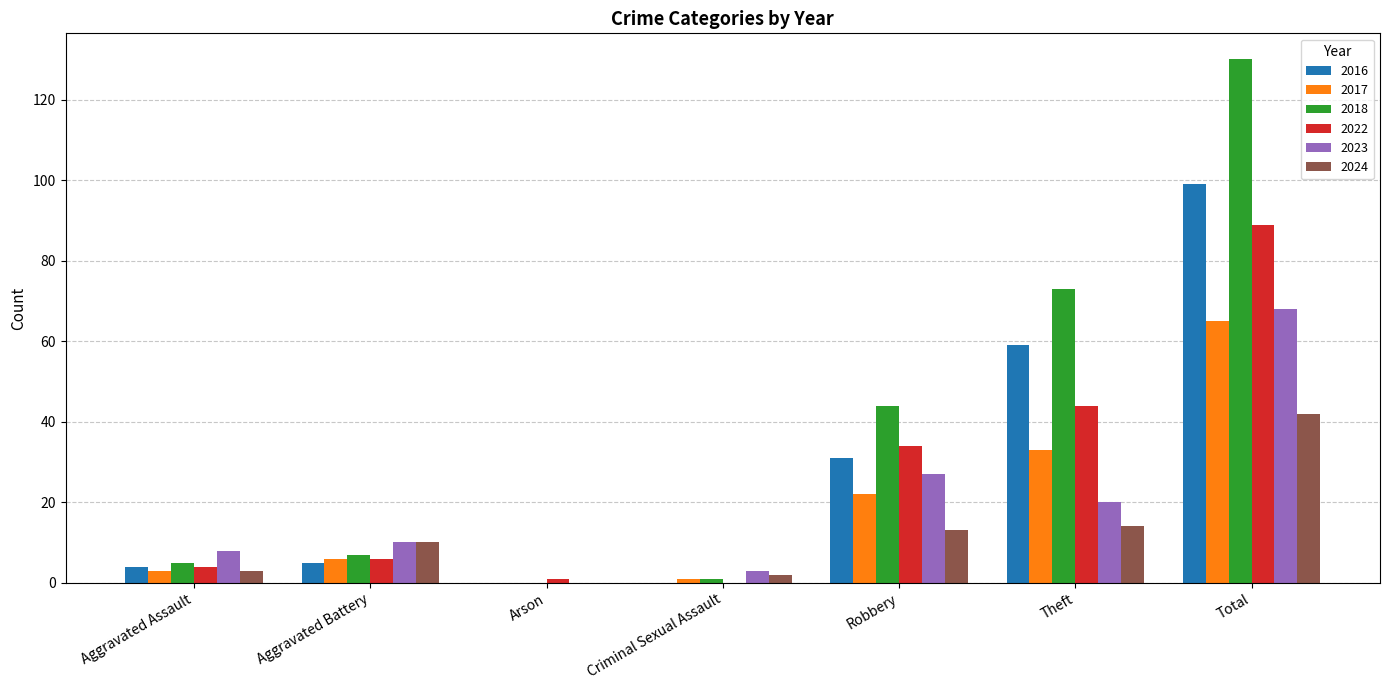

At which category is the sum across all series the highest?

Total